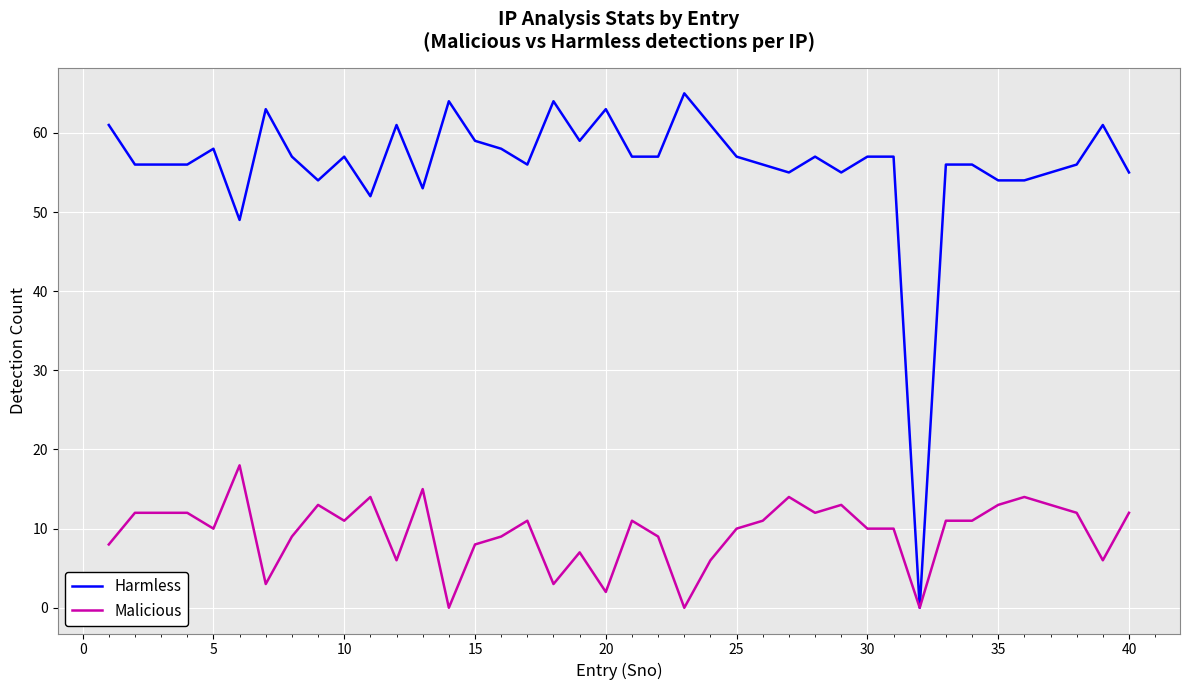

Which series has the widest spread of values?

Harmless